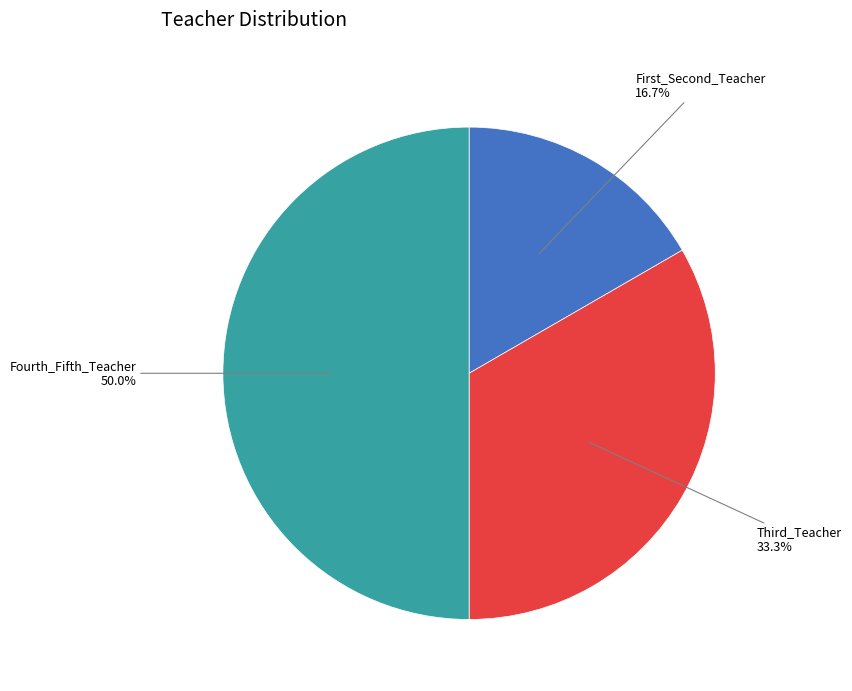

True or false: First_Second_Teacher accounts for 17% of the total.

True